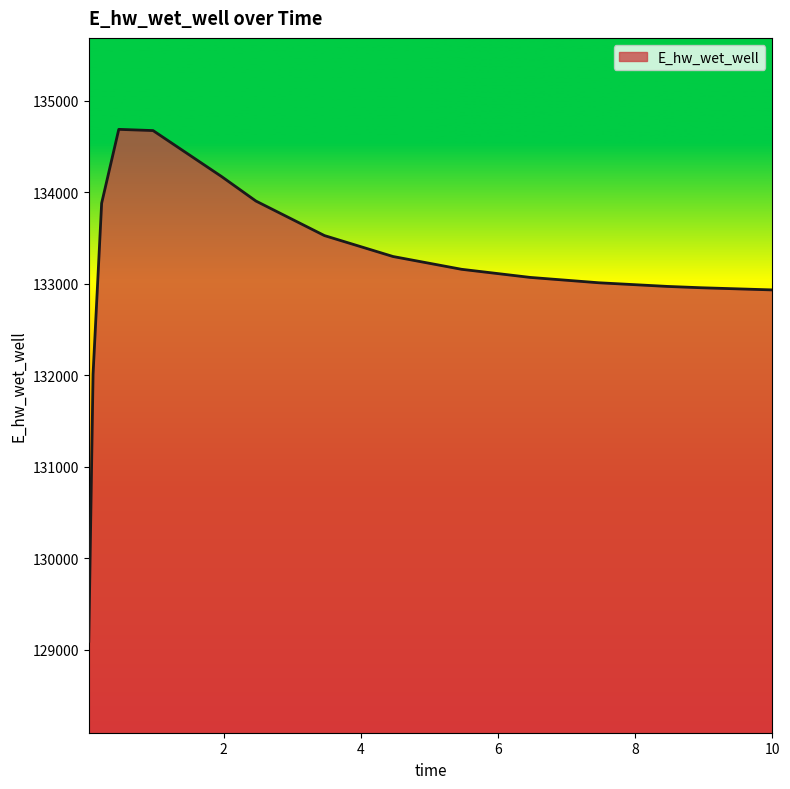

What is the difference between the maximum and minimum values?

5596.6